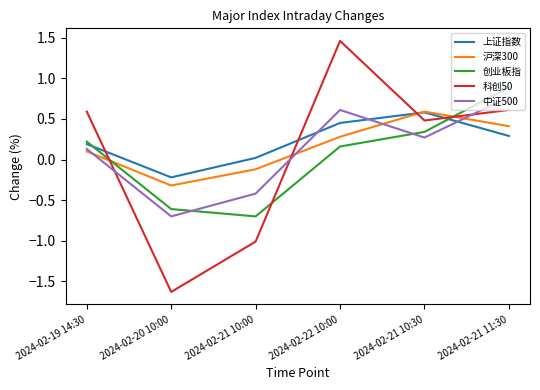

Between 2024-02-19 14:30 and 2024-02-22 10:00, which series saw the biggest shift?

科创50